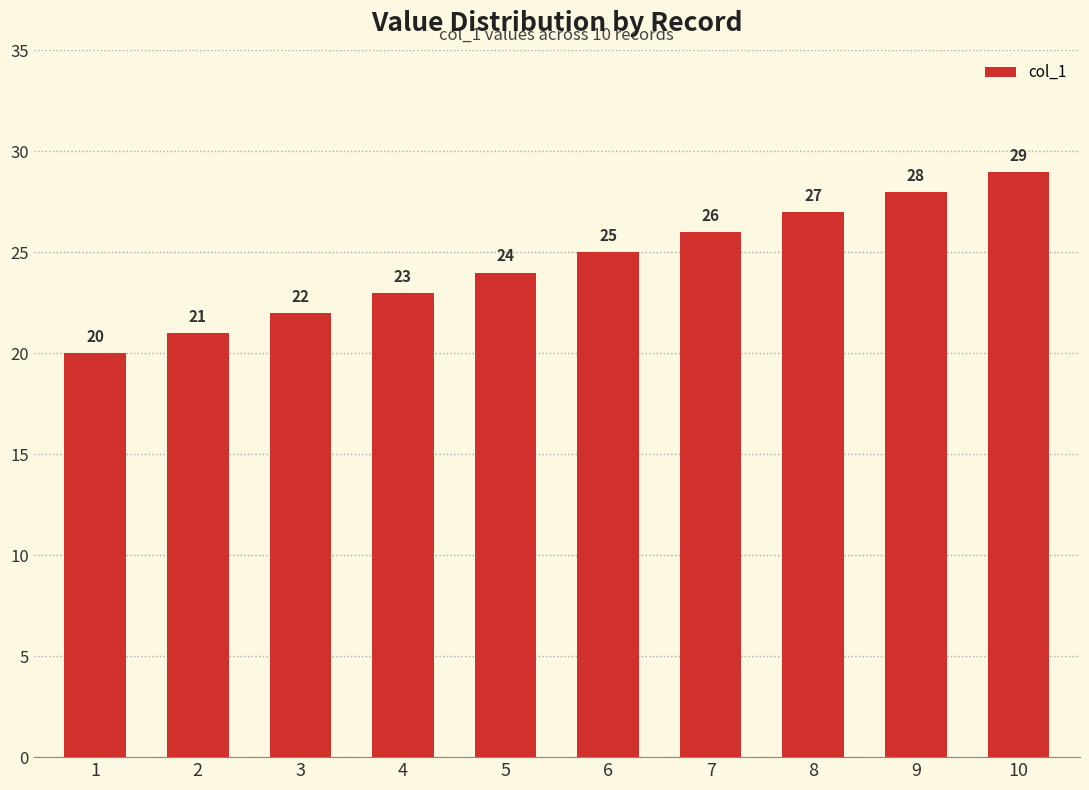

Is it true that the value at 8 is 44?

False